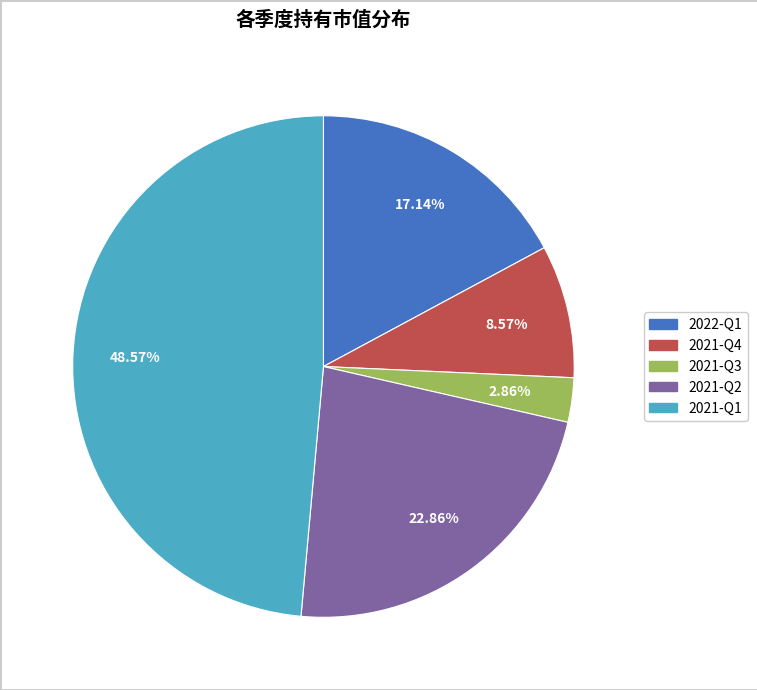

To the nearest percent, what is the combined percentage of 2022-Q1 and 2021-Q1?

66%